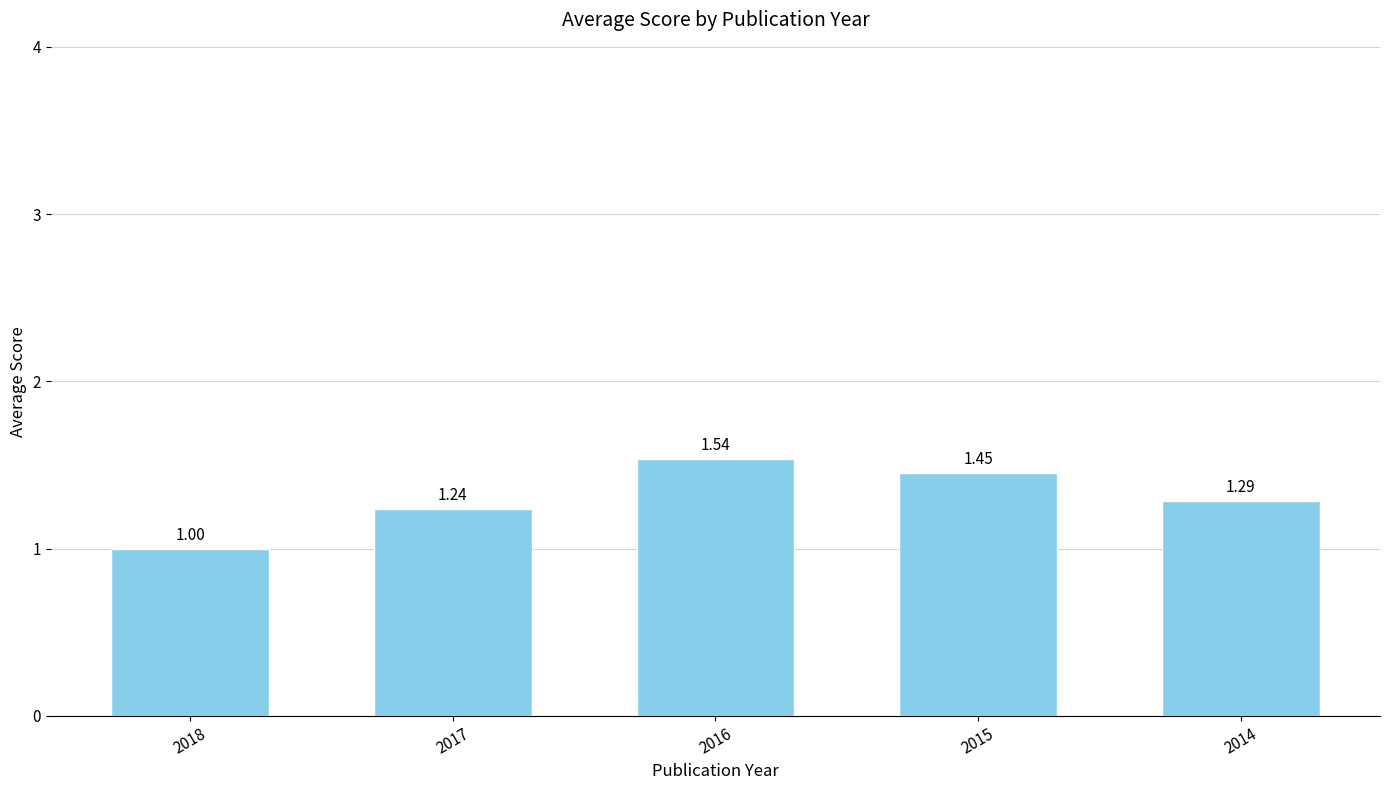

Between 2017 and 2014, which is larger?

2014